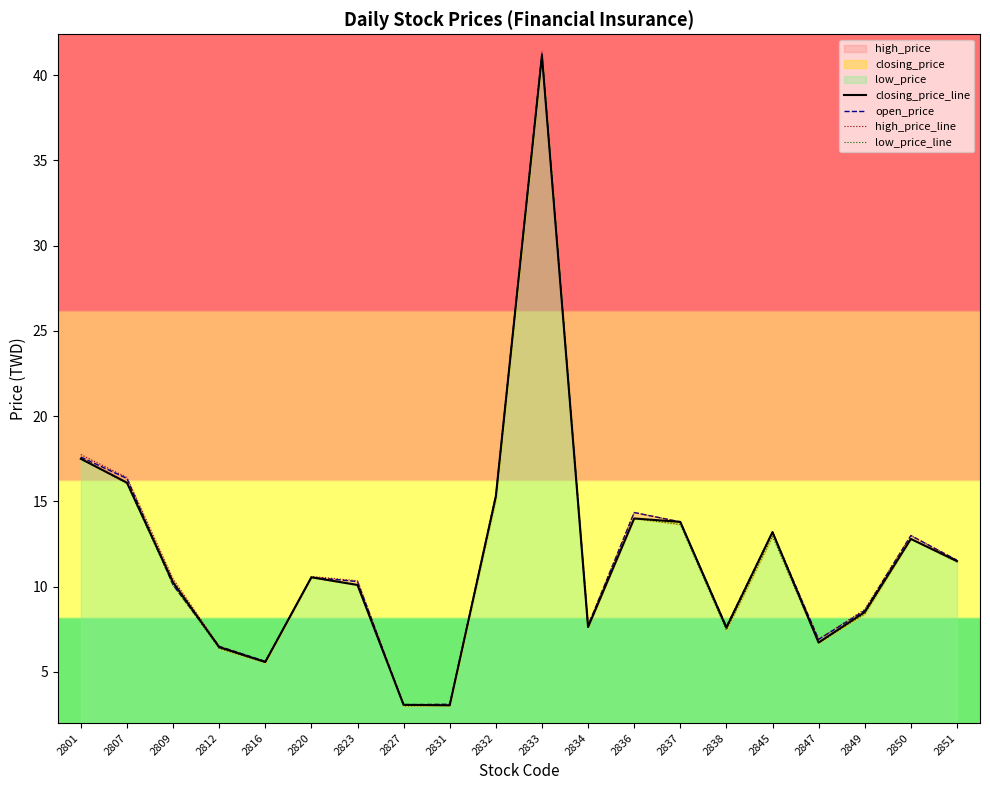

The value of open_price at 2837 is 13.8. True or false?

True